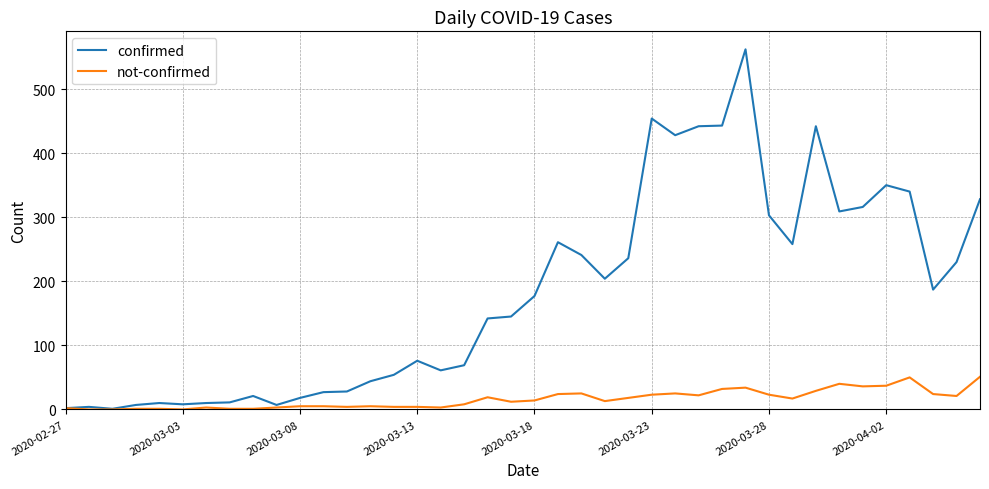

What is the maximum value shown in the chart?

562